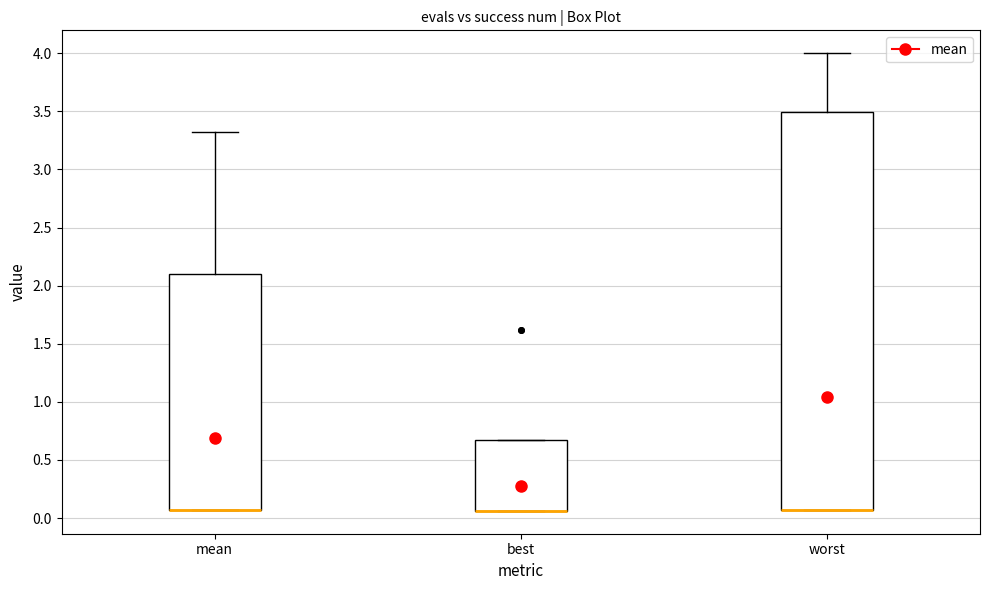

Where is the lower edge of the box for mean on the y-axis? The values are not printed on the chart, so give them approximately, as read against the axis.

0.05